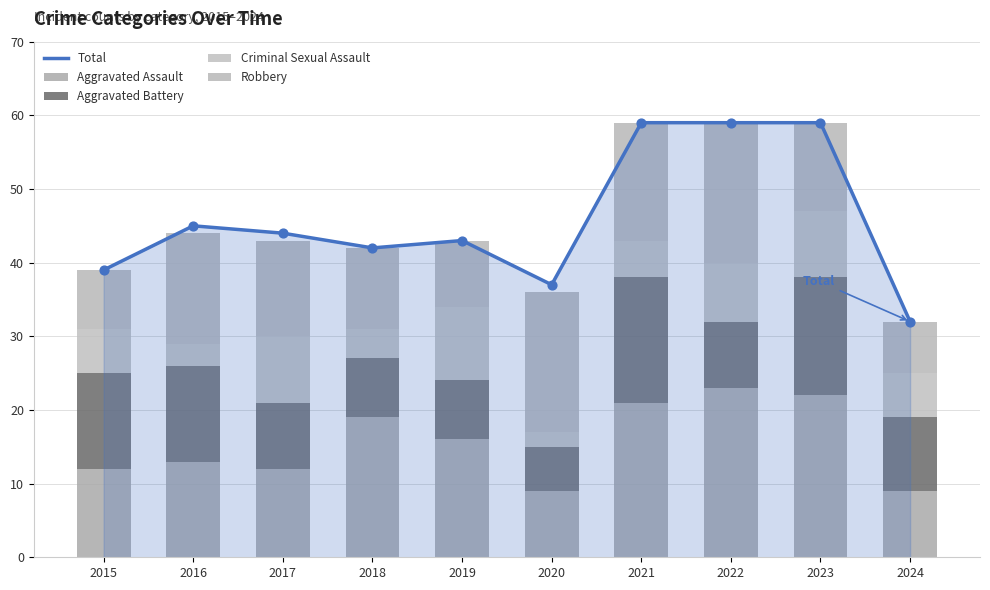

Which series contains the highest Y value?

Total